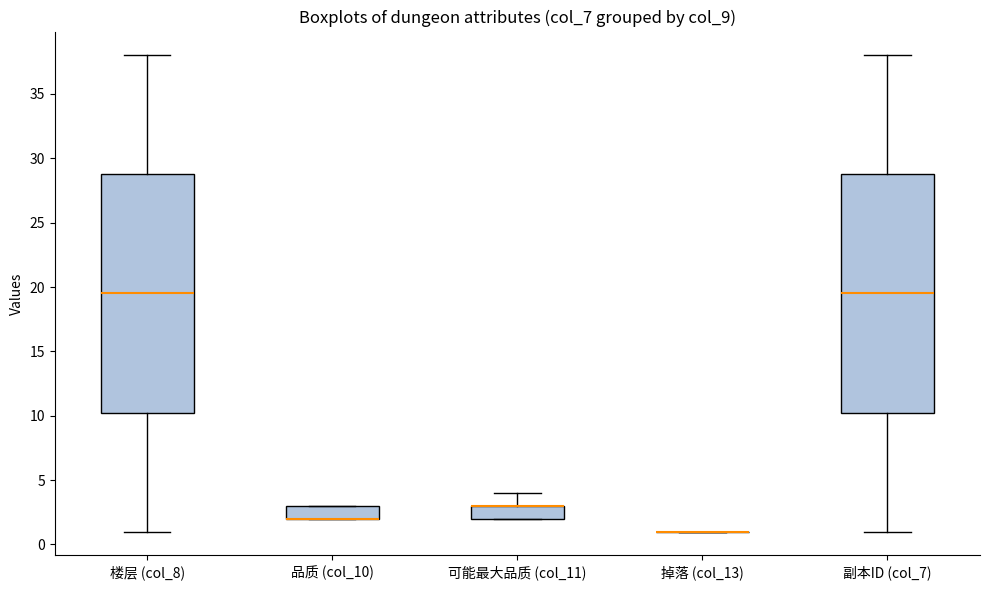

Reading left to right, read every box against the y-axis: the position of its median line, the range the box covers, and the ends of its whiskers. The values are not printed on the chart, so give them approximately, as read against the axis.

楼层 (col_8): median 19.5, box 10.5 to 29.0, whiskers 1.0 to 38.0
品质 (col_10): median 2.0 (drawn on the box's lower edge), box 2.0 to 3.0, whiskers 2.0 to 3.0
可能最大品质 (col_11): median 3.0 (drawn on the box's upper edge), box 2.0 to 3.0, whiskers 2.0 to 4.0
掉落 (col_13): box collapsed to a line at 1.0, whiskers 1.0 to 1.0
副本ID (col_7): median 19.5, box 10.5 to 29.0, whiskers 1.0 to 38.0